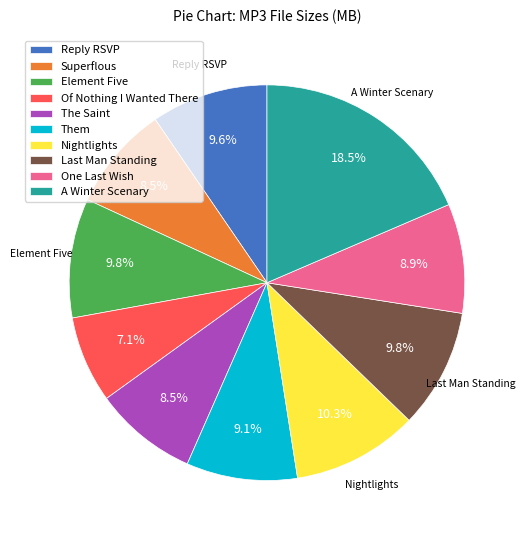

Count the number of slices in the pie.

10